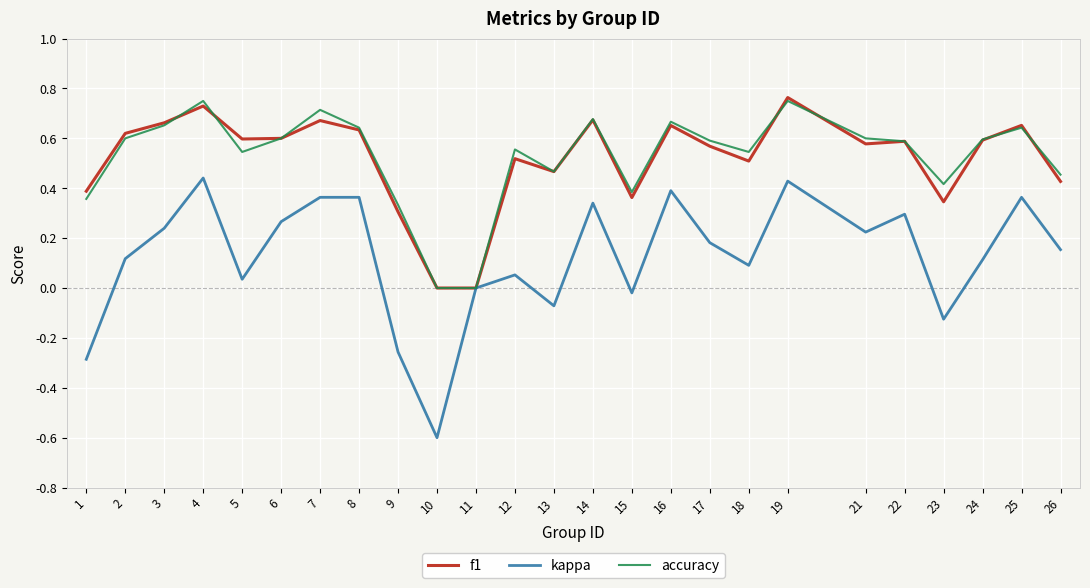

The value of accuracy at 7 is 0.5. True or false?

False